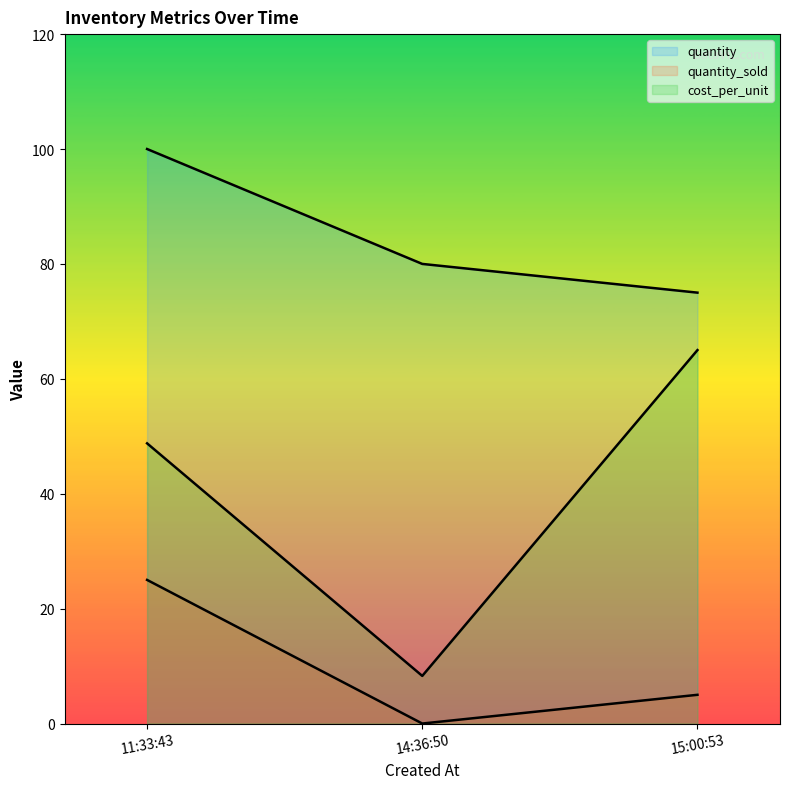

How many lines are shown in the chart?

3